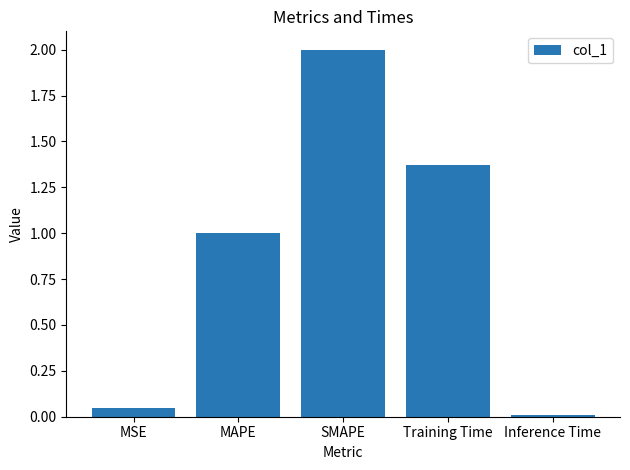

Are the bars horizontal?

No